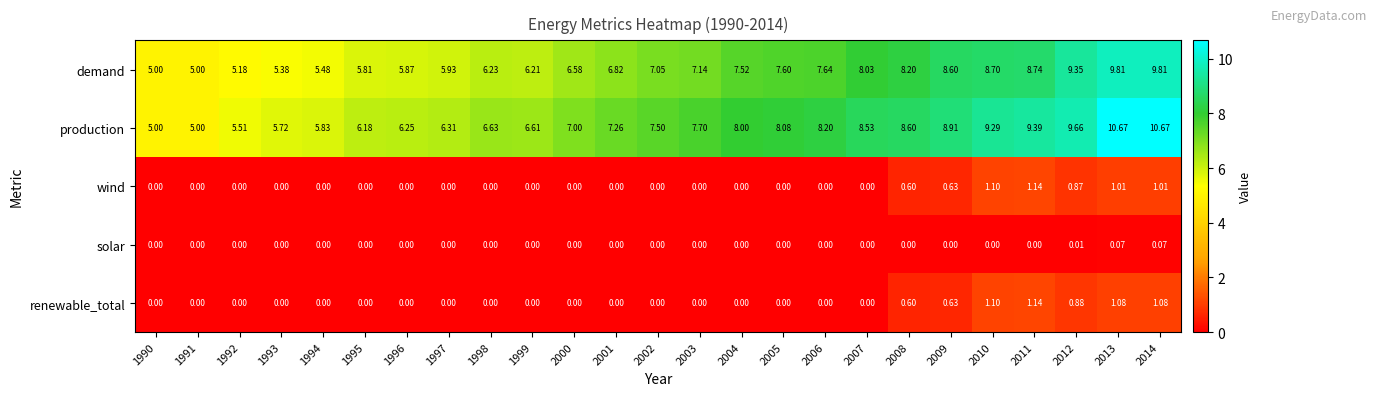

Which series has the largest range (max minus min)?

production